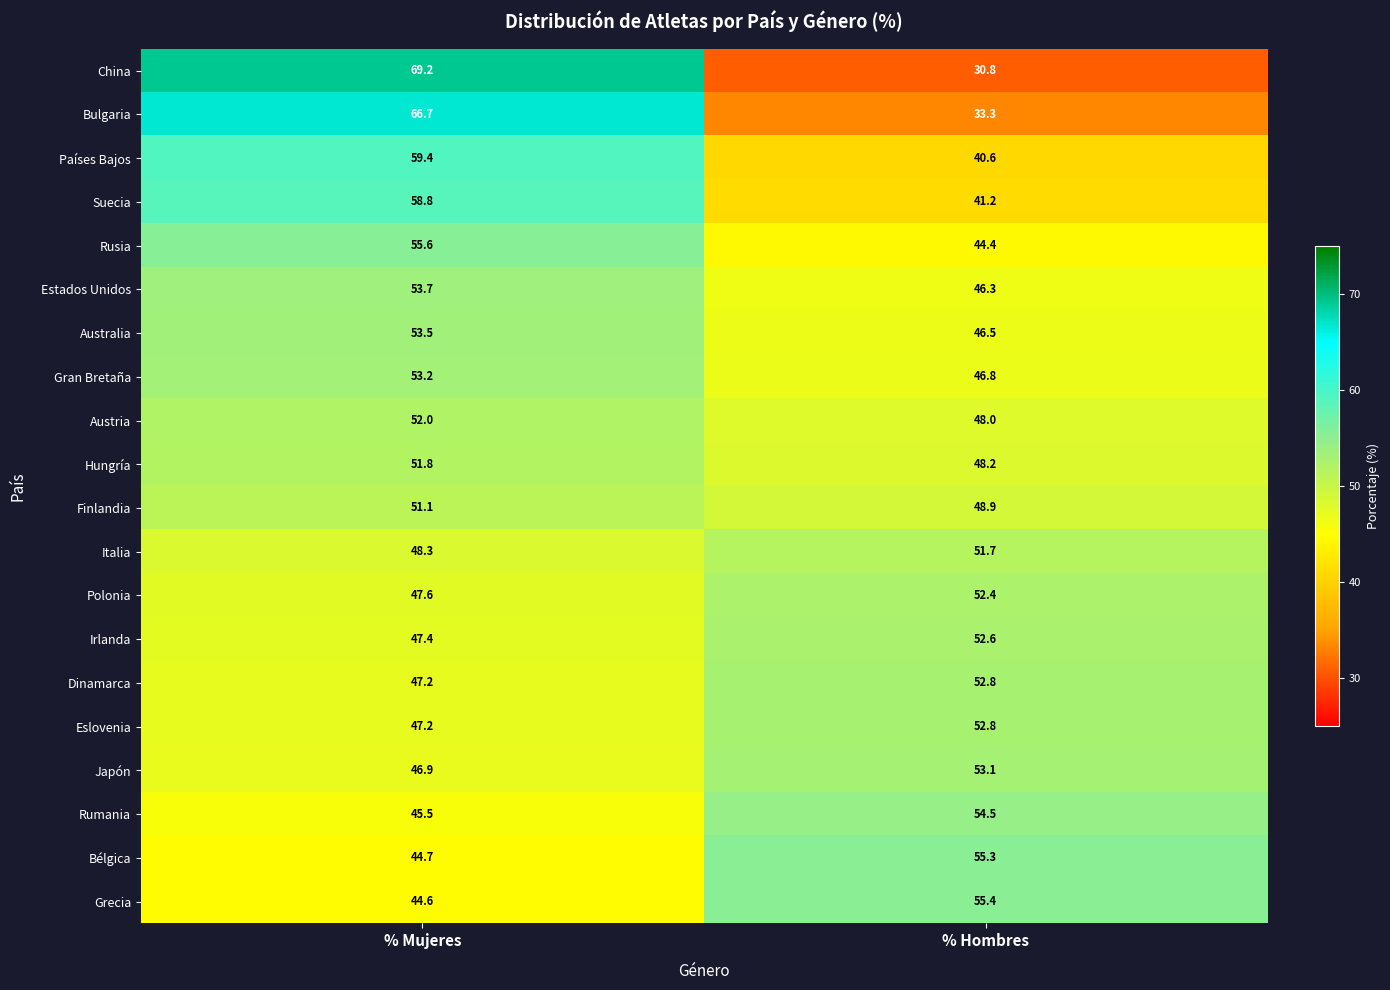

What is the smallest value displayed?

30.8